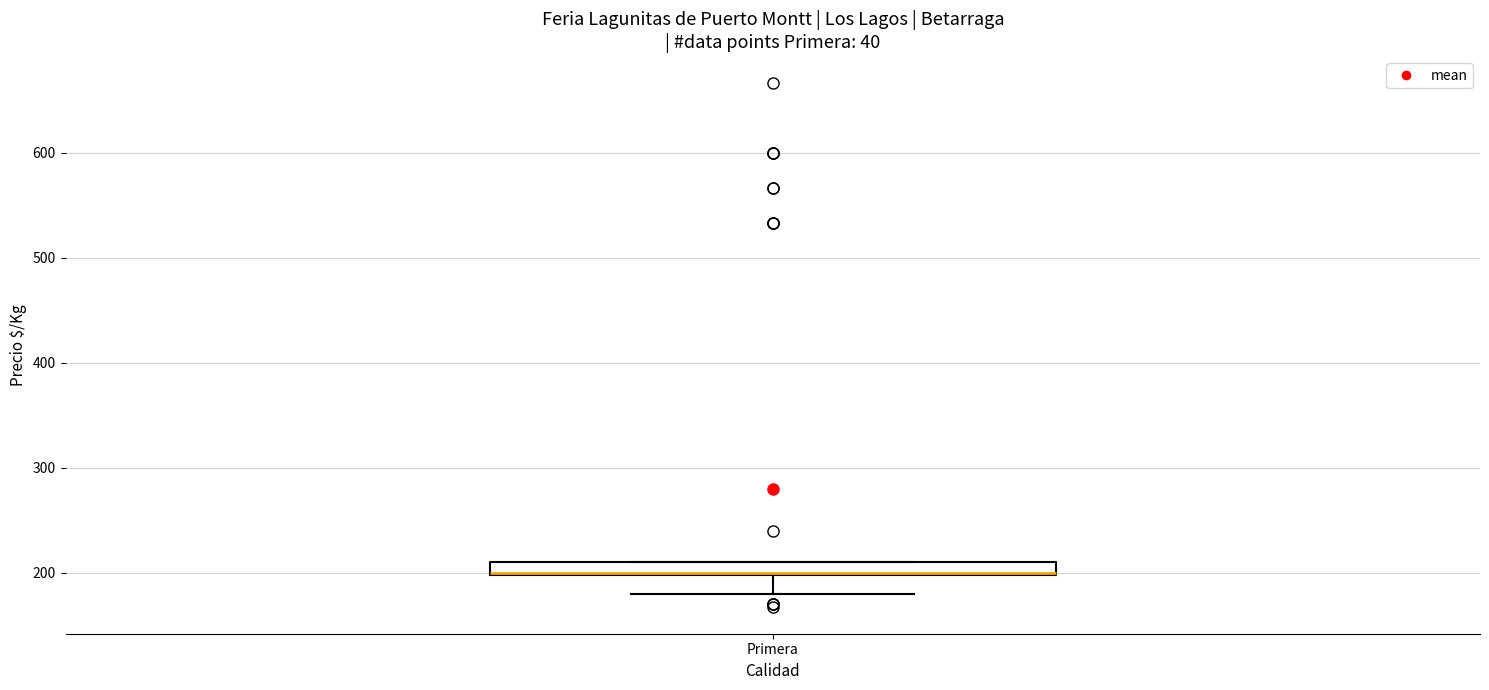

Where is the upper edge of the box for Primera on the y-axis? The values are not printed on the chart, so give them approximately, as read against the axis.

210